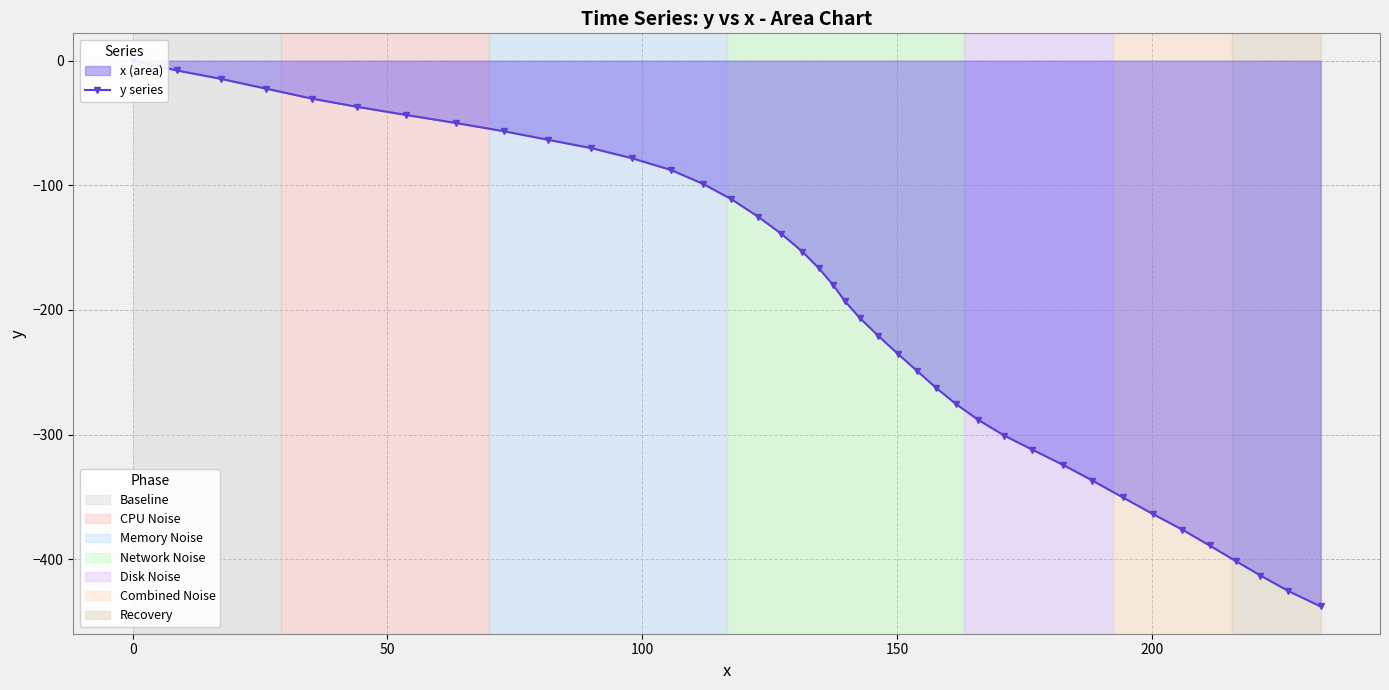

What is the minimum value shown in the chart?

-437.8